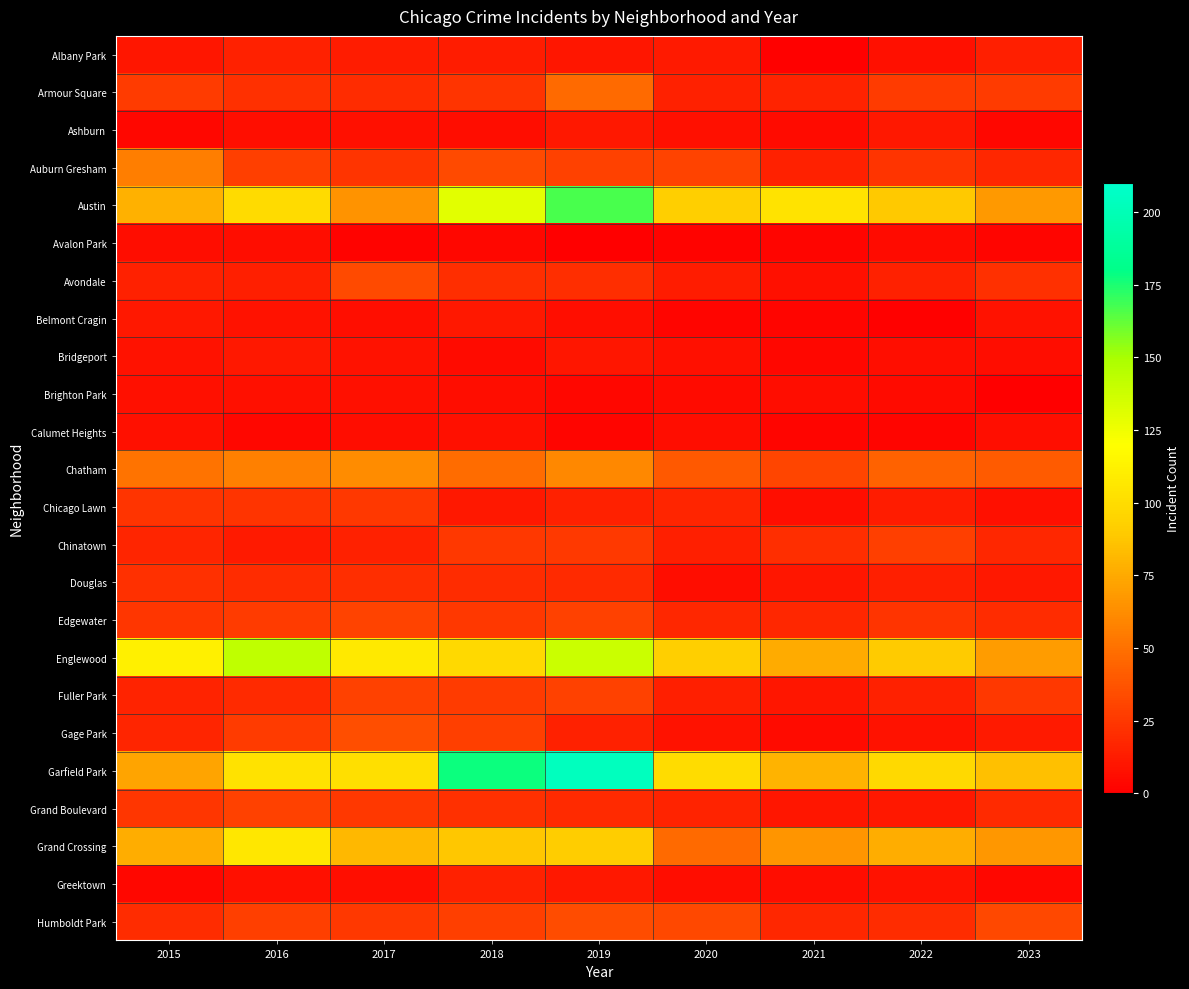

How many categories are shown in the chart?

9